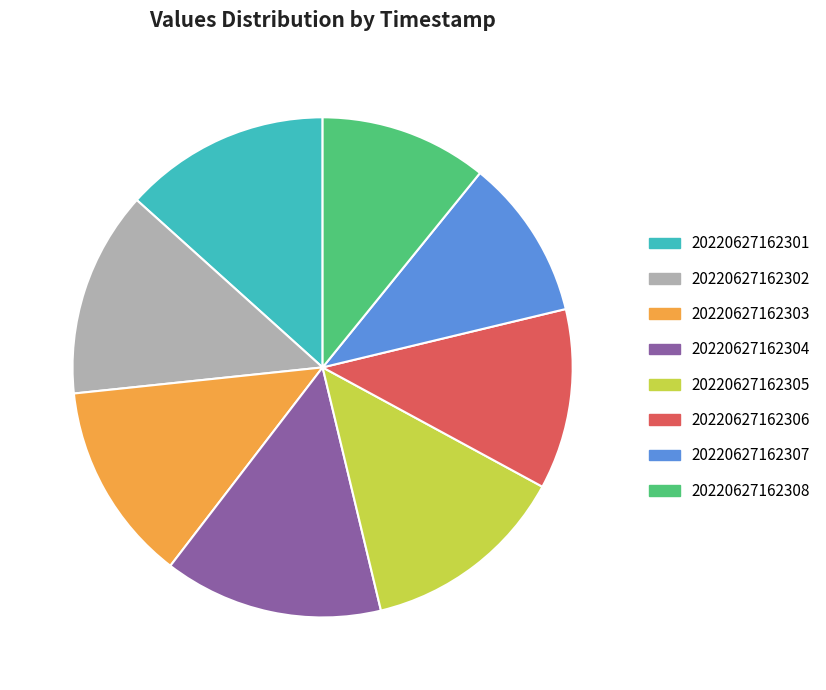

How many segments does this pie chart have?

8